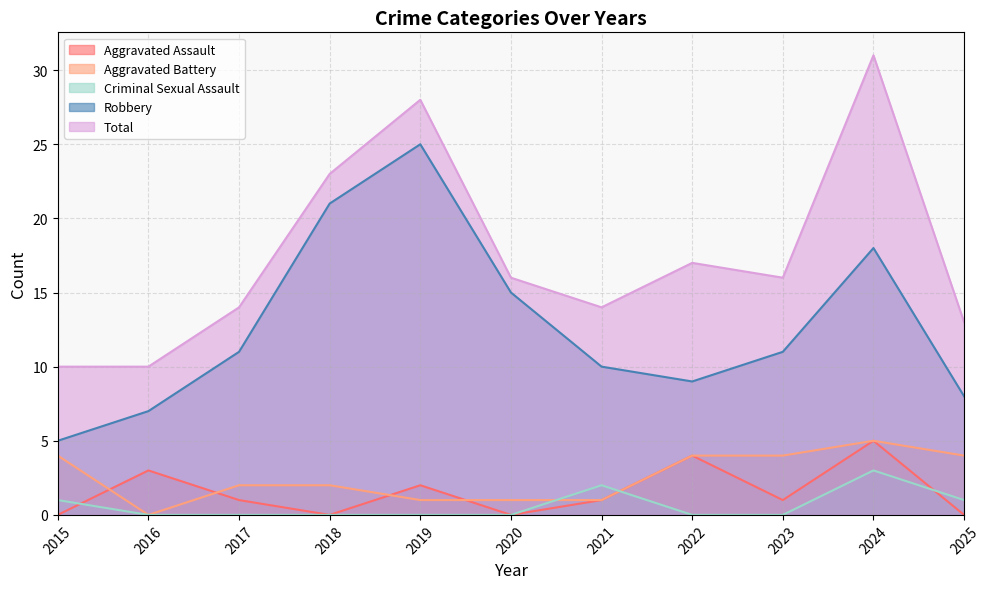

How many data points in Aggravated Battery are above 4?

1